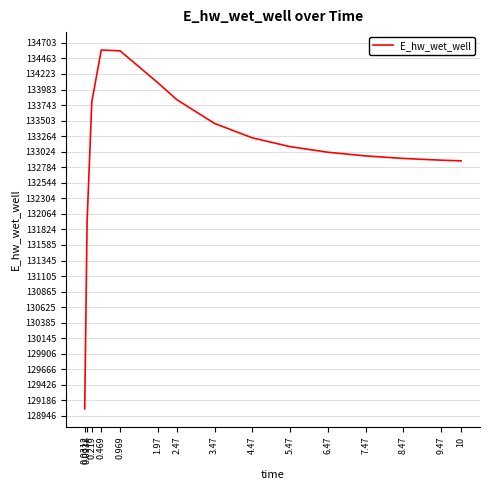

What is the change in value from 0.469 to 1.97?

-505.1